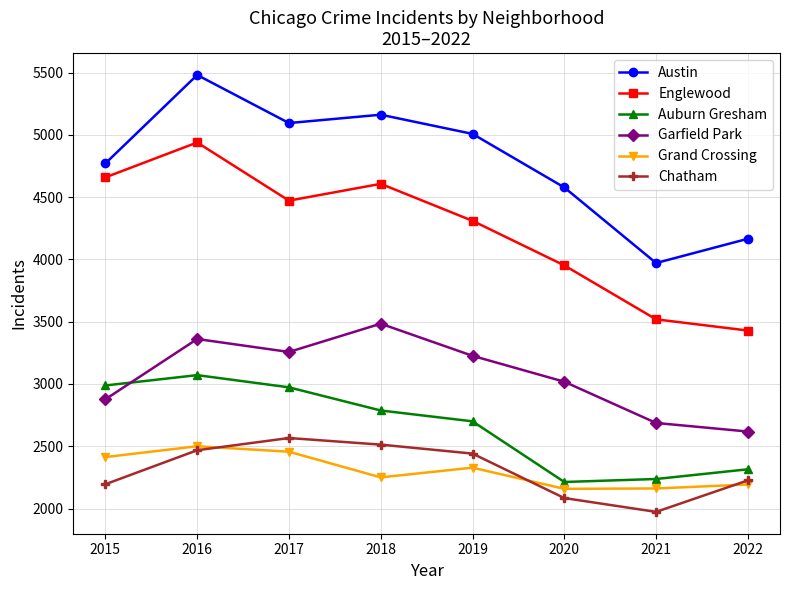

How many interior local peaks does the Englewood series have?

2